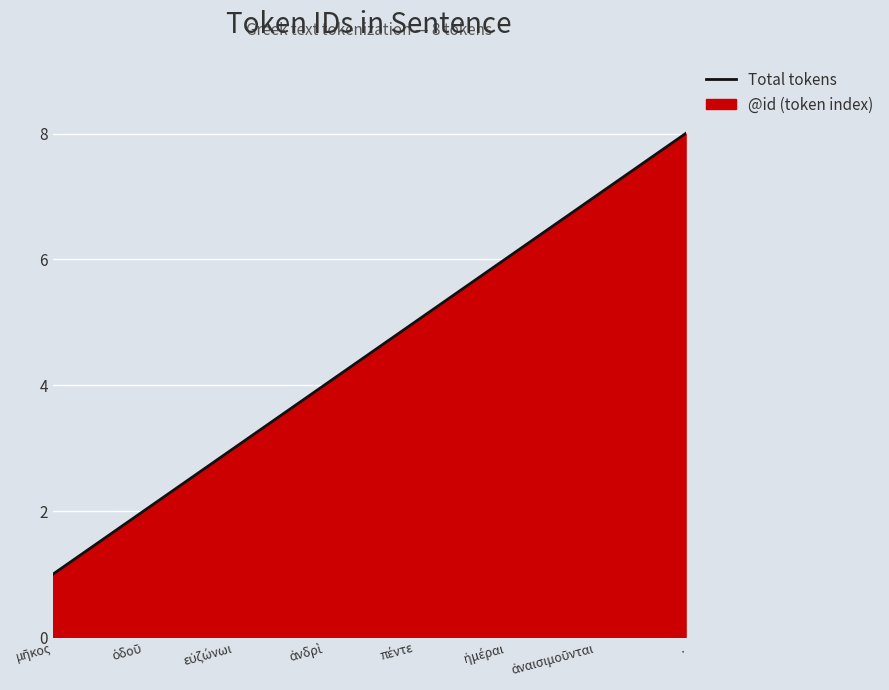

Which category has the lowest value across all series?

μῆκος